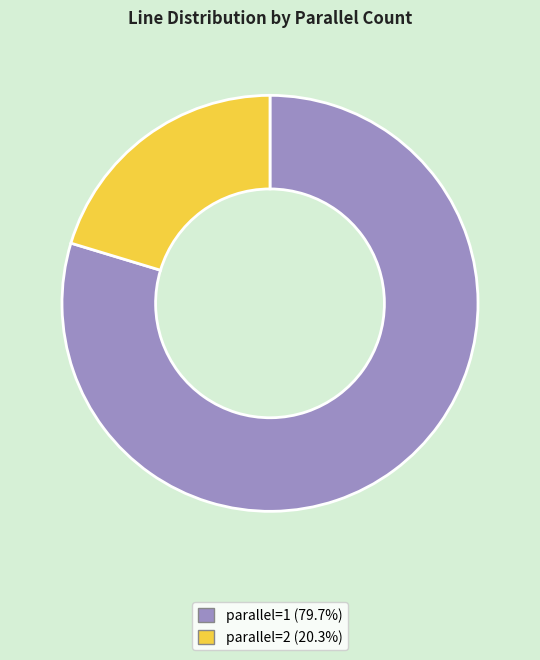

Is the sum of parallel=1 (79.7%) and parallel=2 (20.3%) greater than half?

Yes